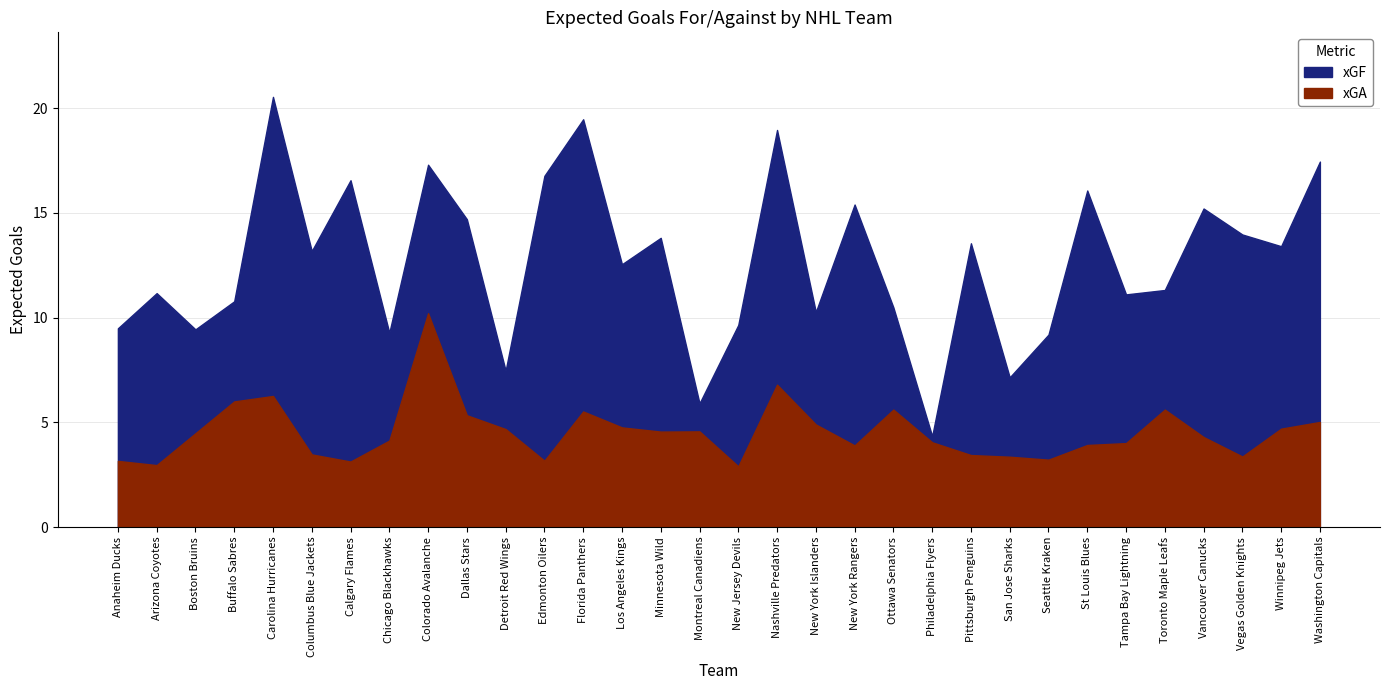

True or false: xGF and xGA intersect in this chart.

False